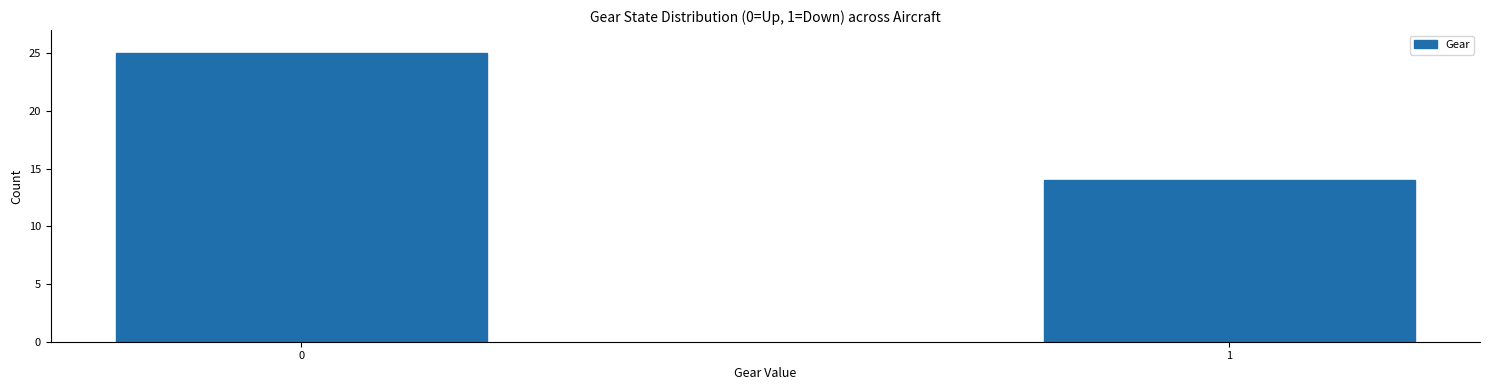

Reading left to right, extract all data points from this chart.

0=25	1=14